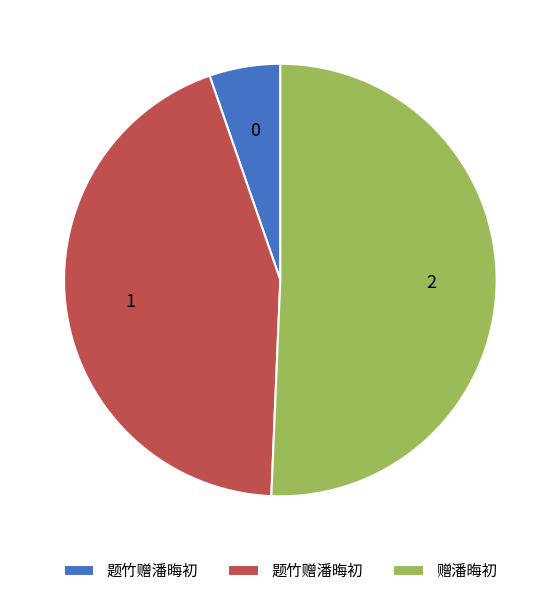

Does any single category account for the majority?

Yes